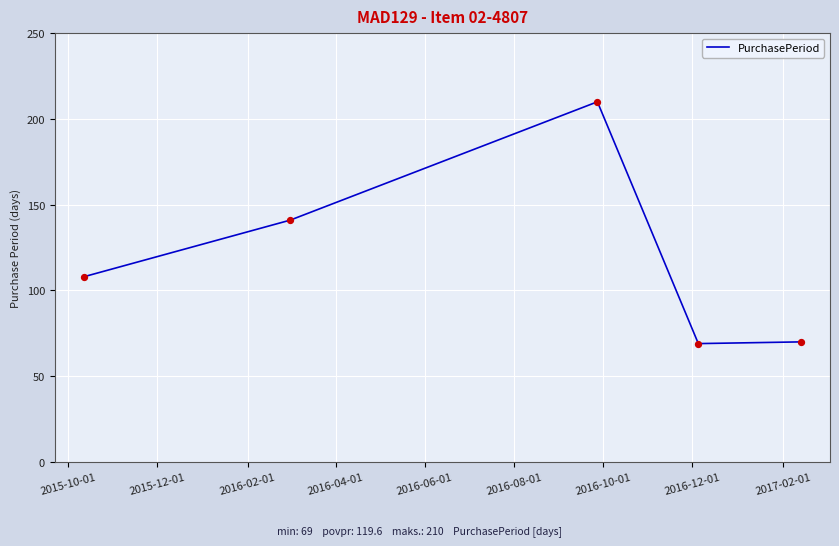

True or false: the data has more than 0 interior local peaks.

True